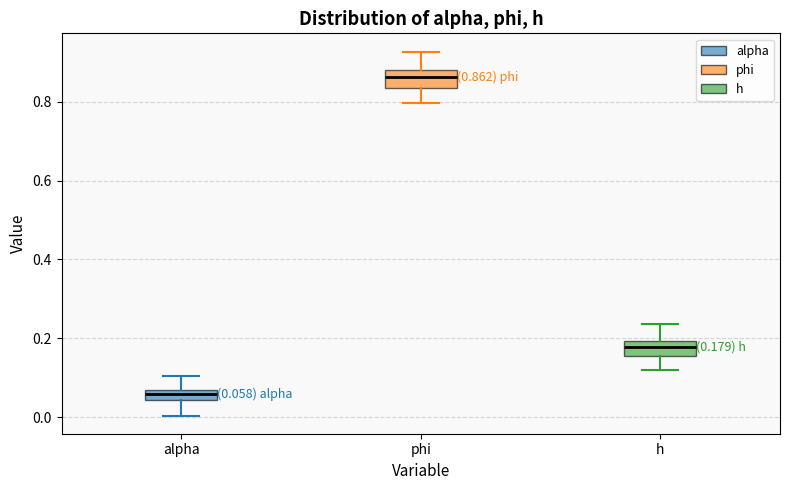

Which box has the lowest median line?

alpha